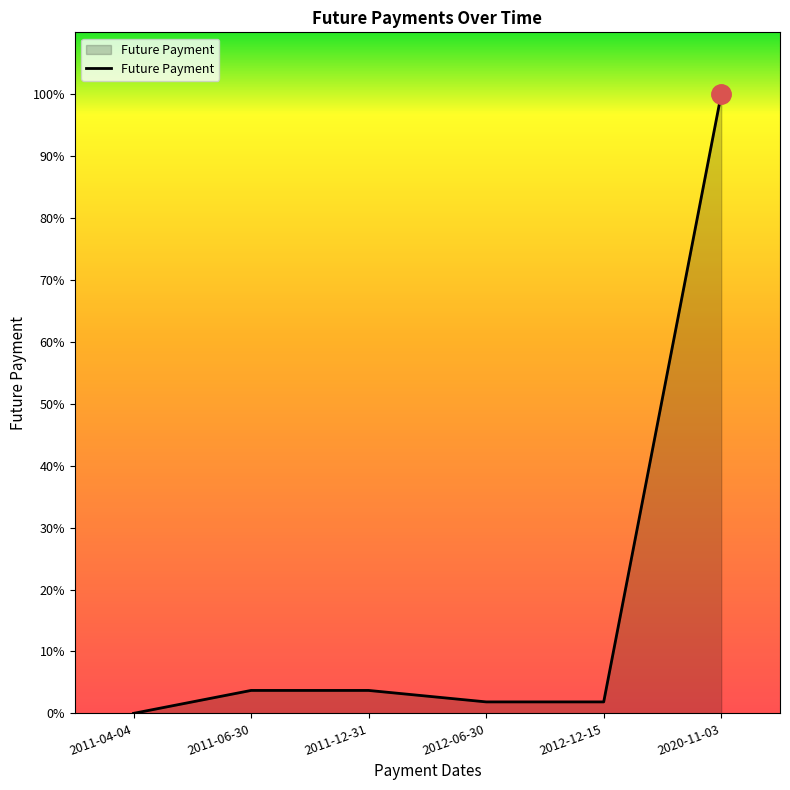

What is the label of the 1st point from the left?

2011-04-04